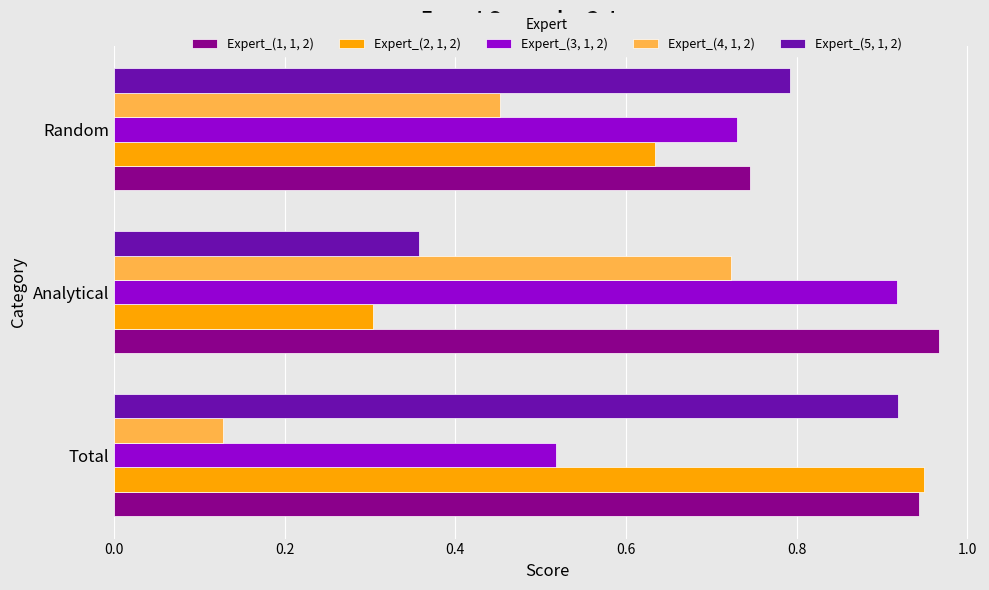

At how many categories does at least one series exceed 0?

3